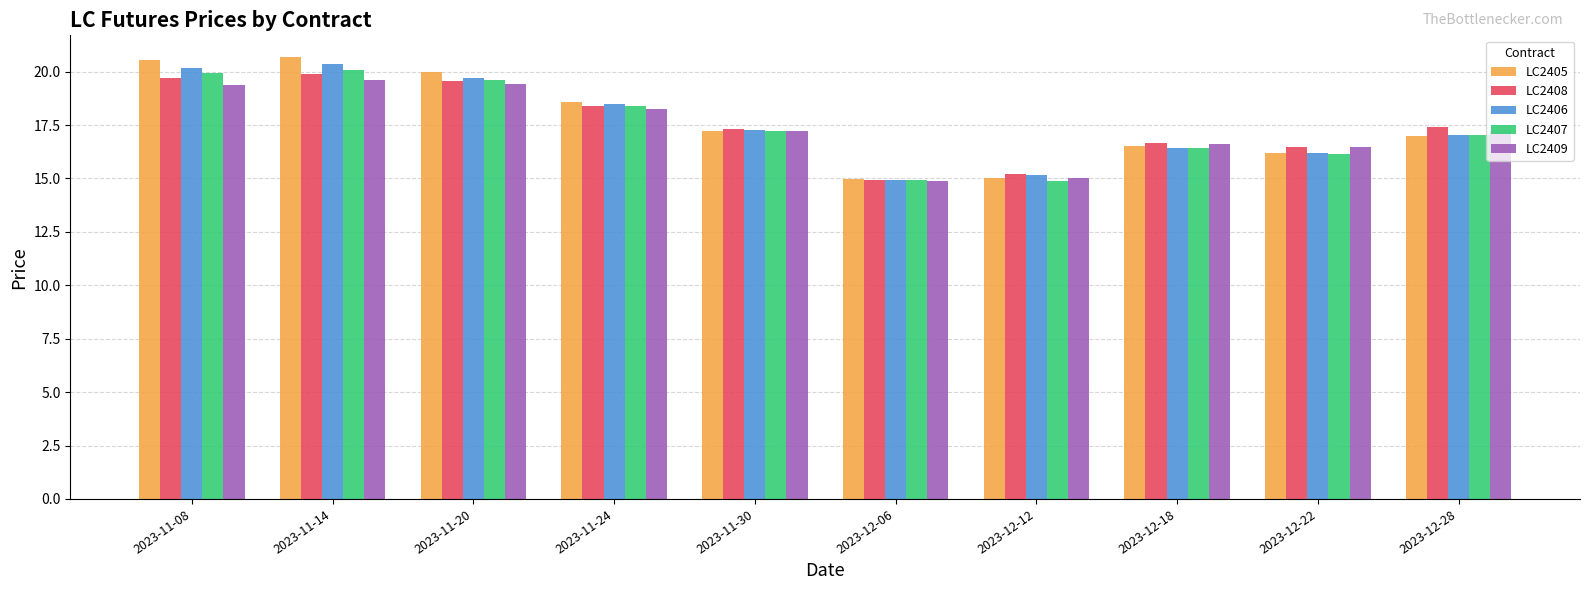

Is it true that LC2405 equals 20.0 at 2023-11-20?

True